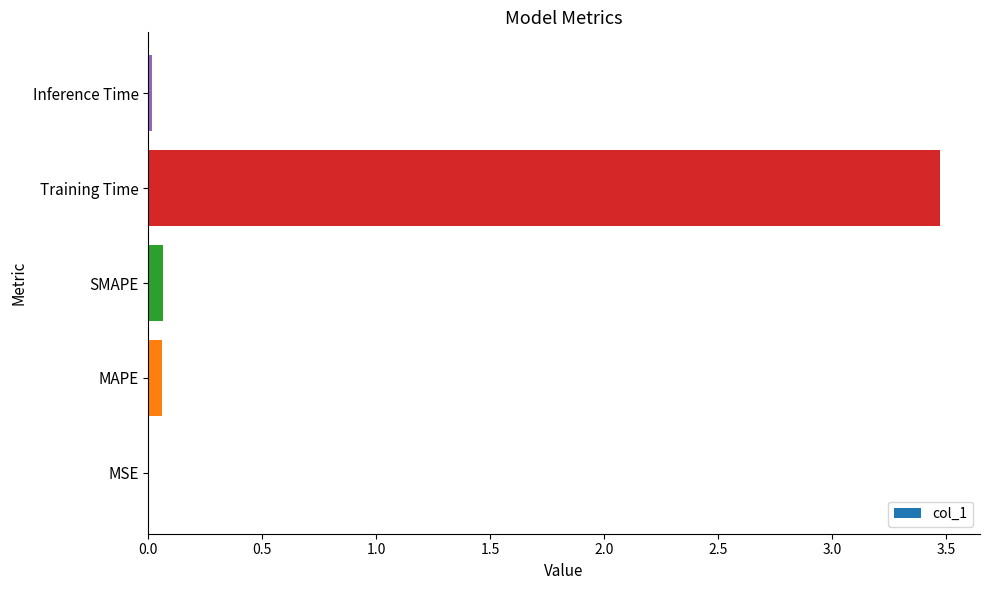

Between Training Time and MAPE, which is larger?

Training Time